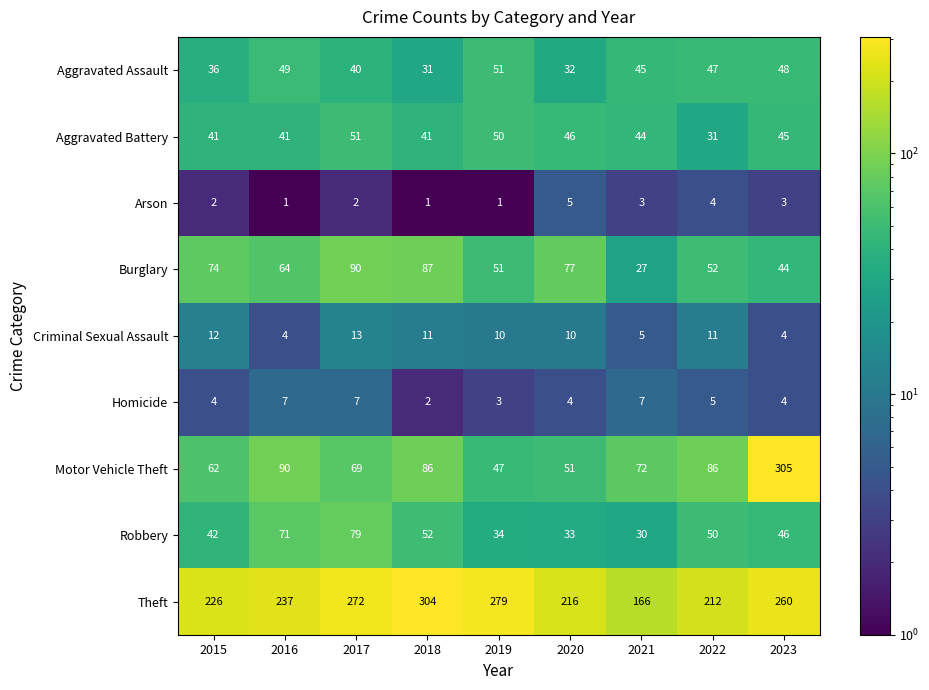

What is the spread (max minus min) of values at 2015?

224